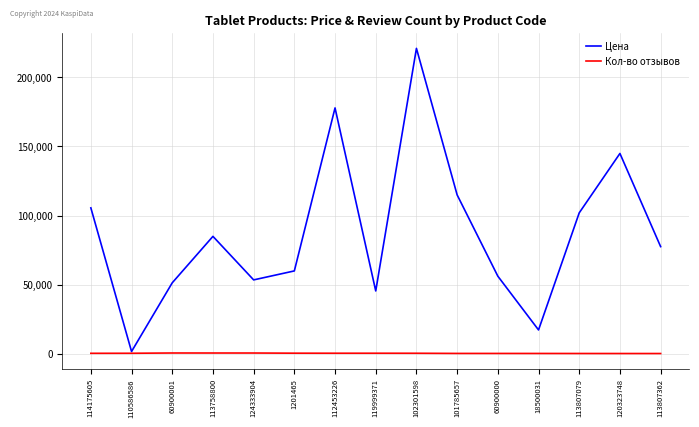

At which label does Цена reach its peak?

102301598